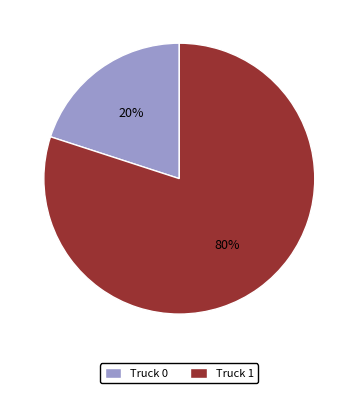

Is Truck 0 the majority of the pie?

No